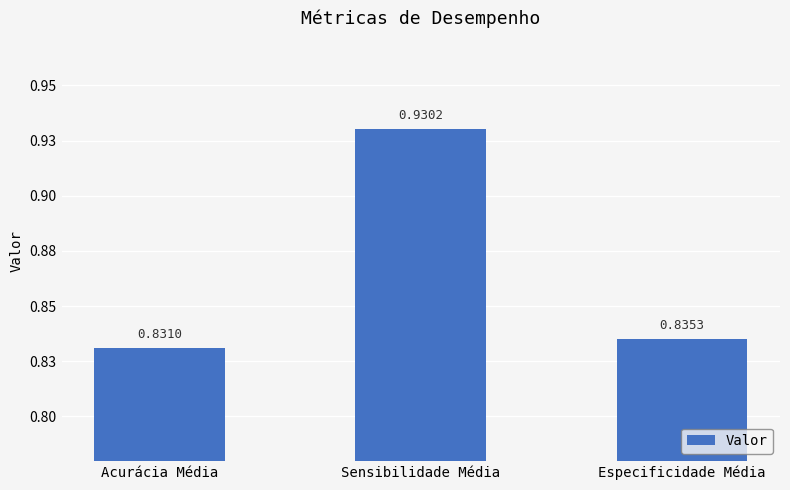

At which category does the chart reach its minimum across all series?

Acurácia Média